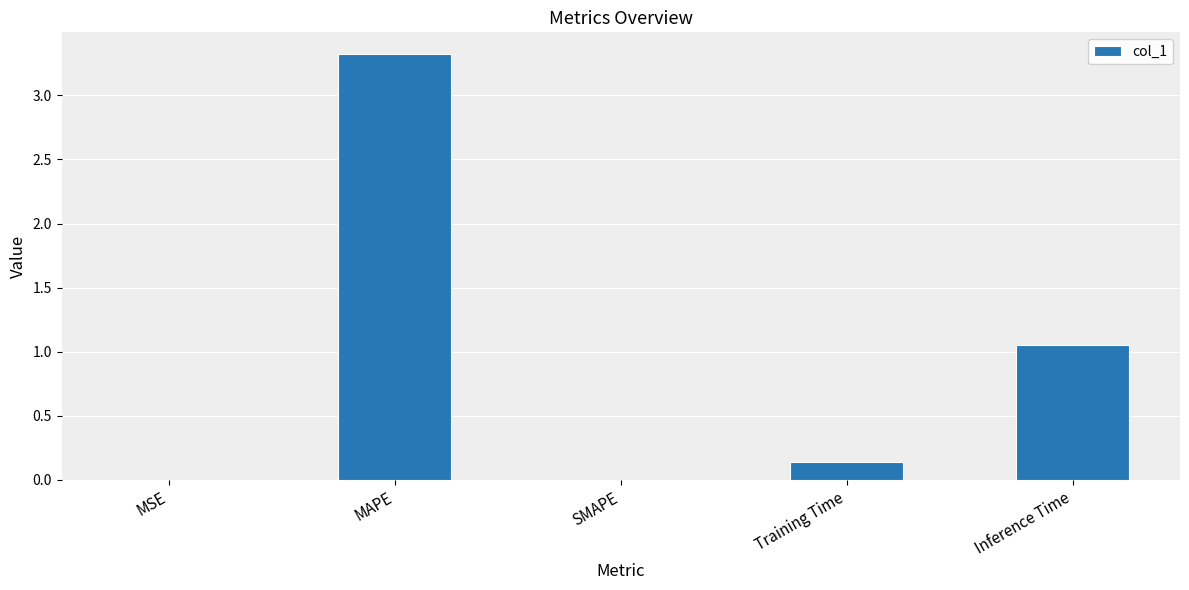

True or false: the data shows 1.9 at SMAPE.

False